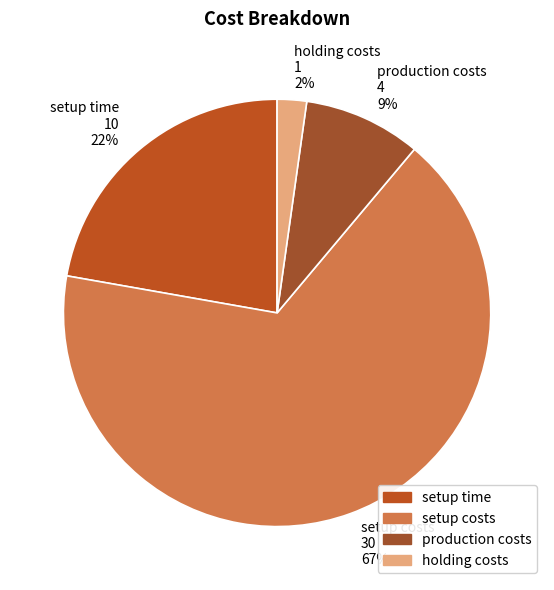

Which slice represents more than half of the pie?

setup costs